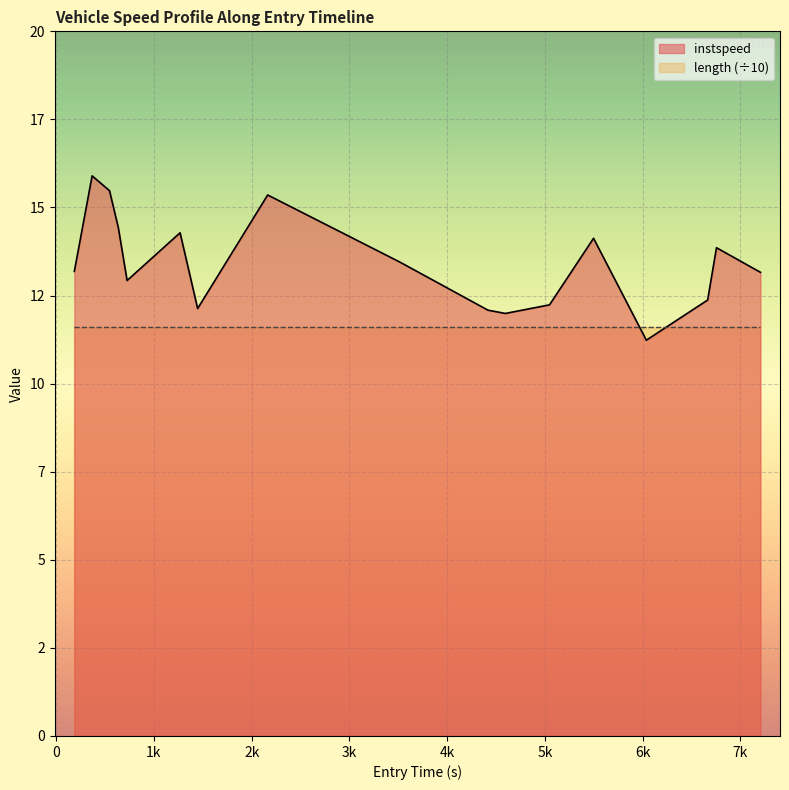

Reading left to right, transcribe all the data shown in this chart.

13.2	15.9	15.5	14.4	12.9	14.3	12.1	15.4	13.5	12.1	12.0	12.2	14.1	11.2	12.4	13.9	13.2